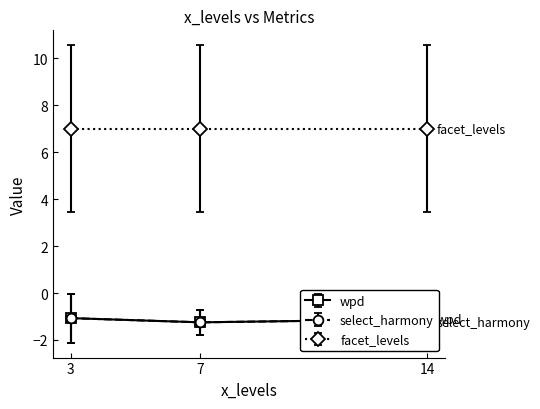

Which series has the widest spread of values?

wpd